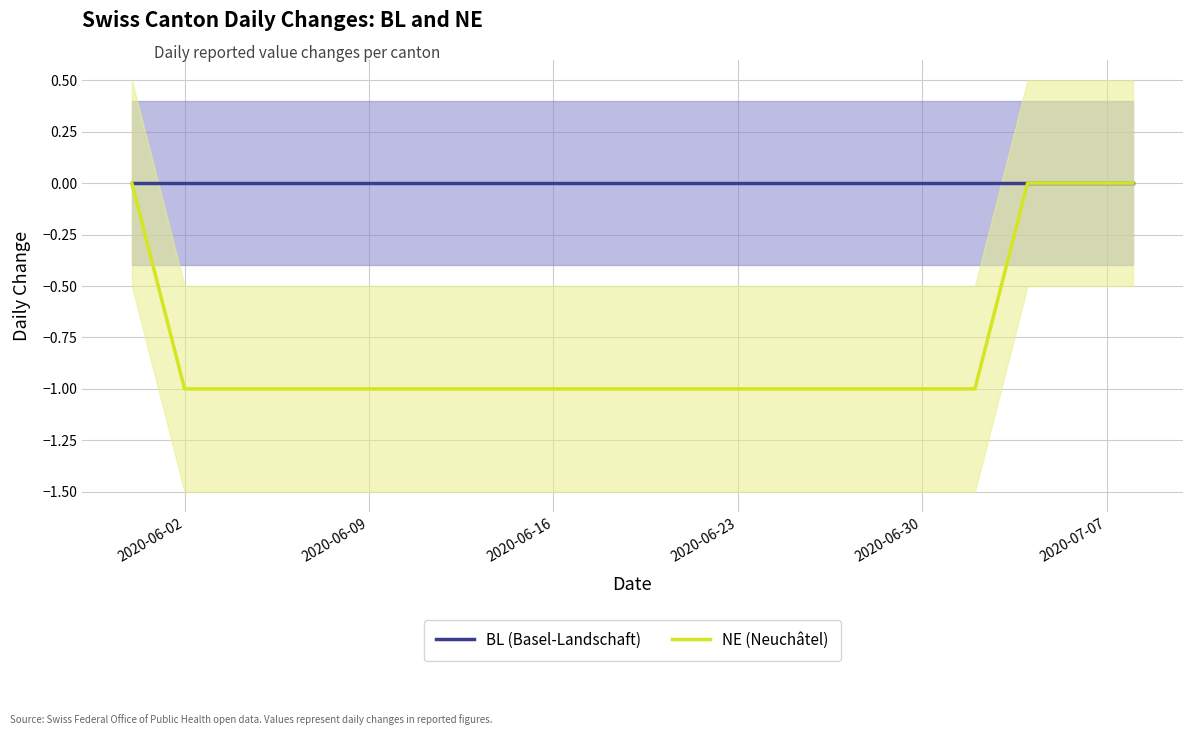

Is this an area chart (filled region under the line)?

No